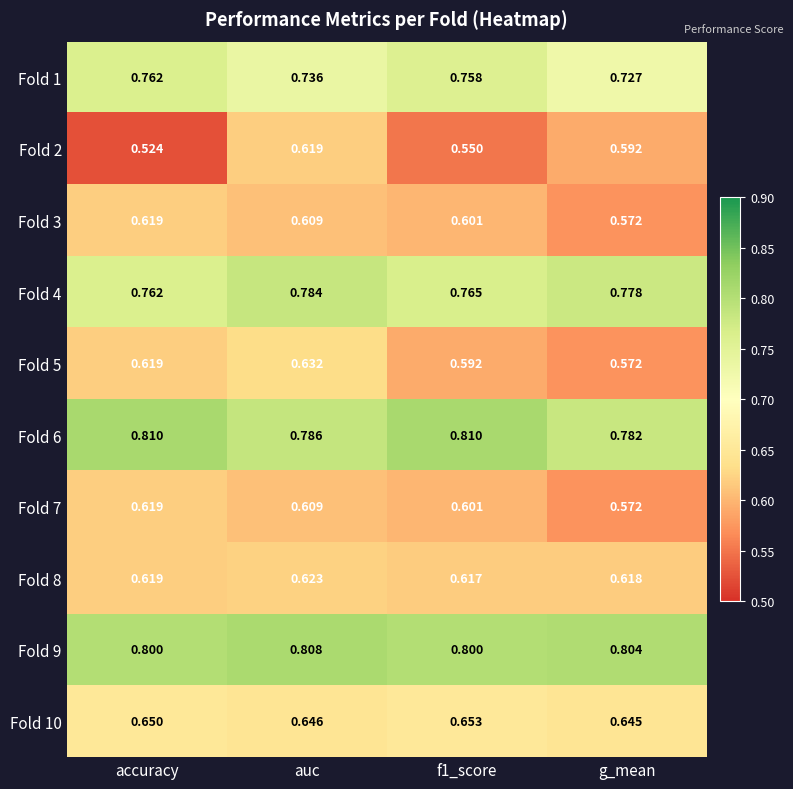

At which label does Fold 3 reach its peak?

accuracy